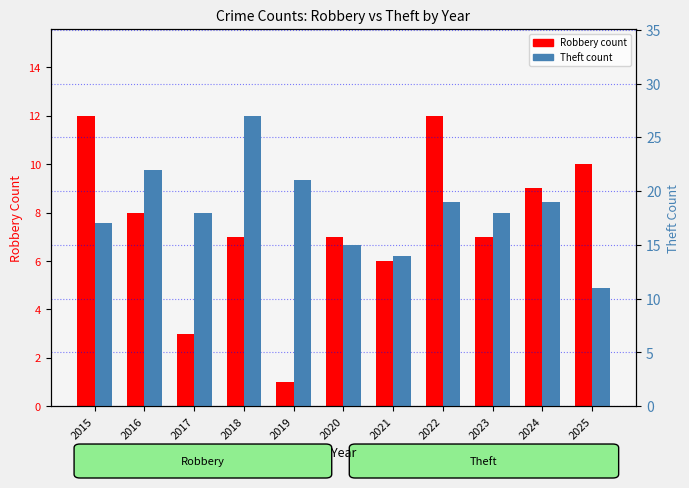

How many groups of bars are there?

11